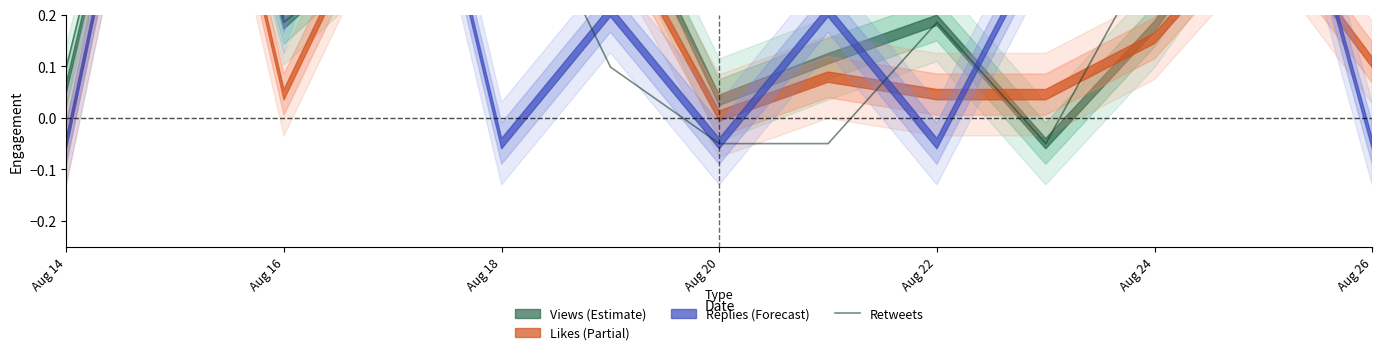

What is the difference between the second highest and second lowest values?

0.6